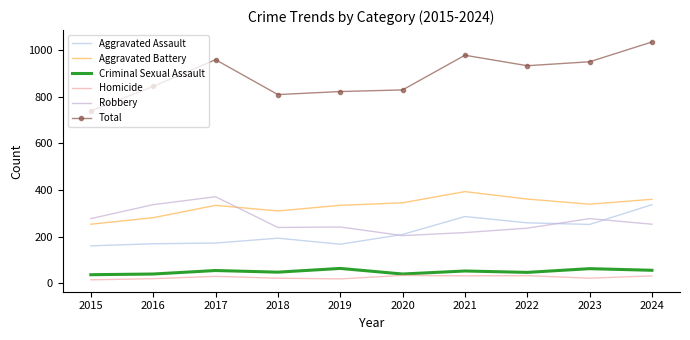

At how many categories does at least one series exceed 970?

2